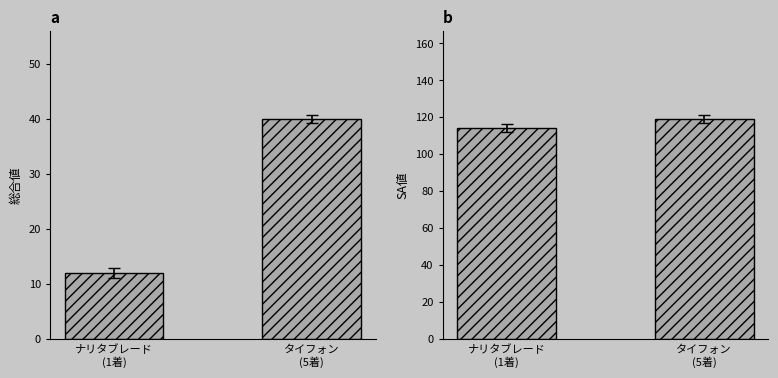

What is the label of the 2nd bar from the right?

ナリタブレード
(1着)